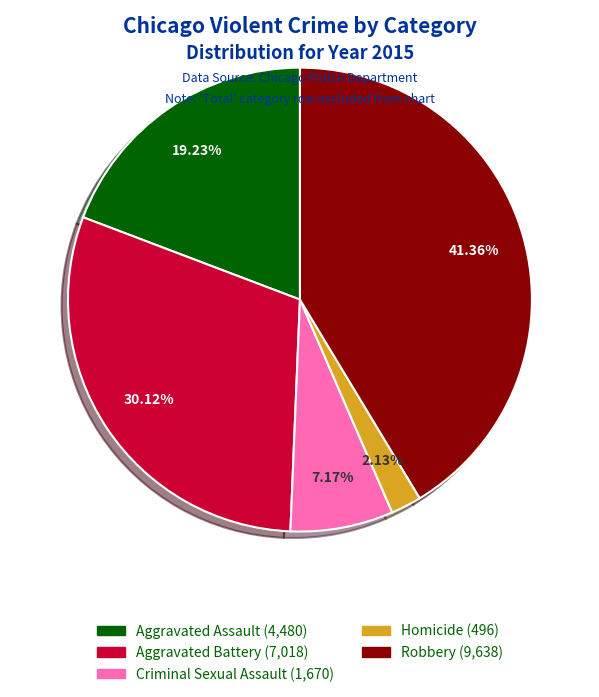

To the nearest percent, what percentage of the pie is Criminal Sexual Assault?

7%